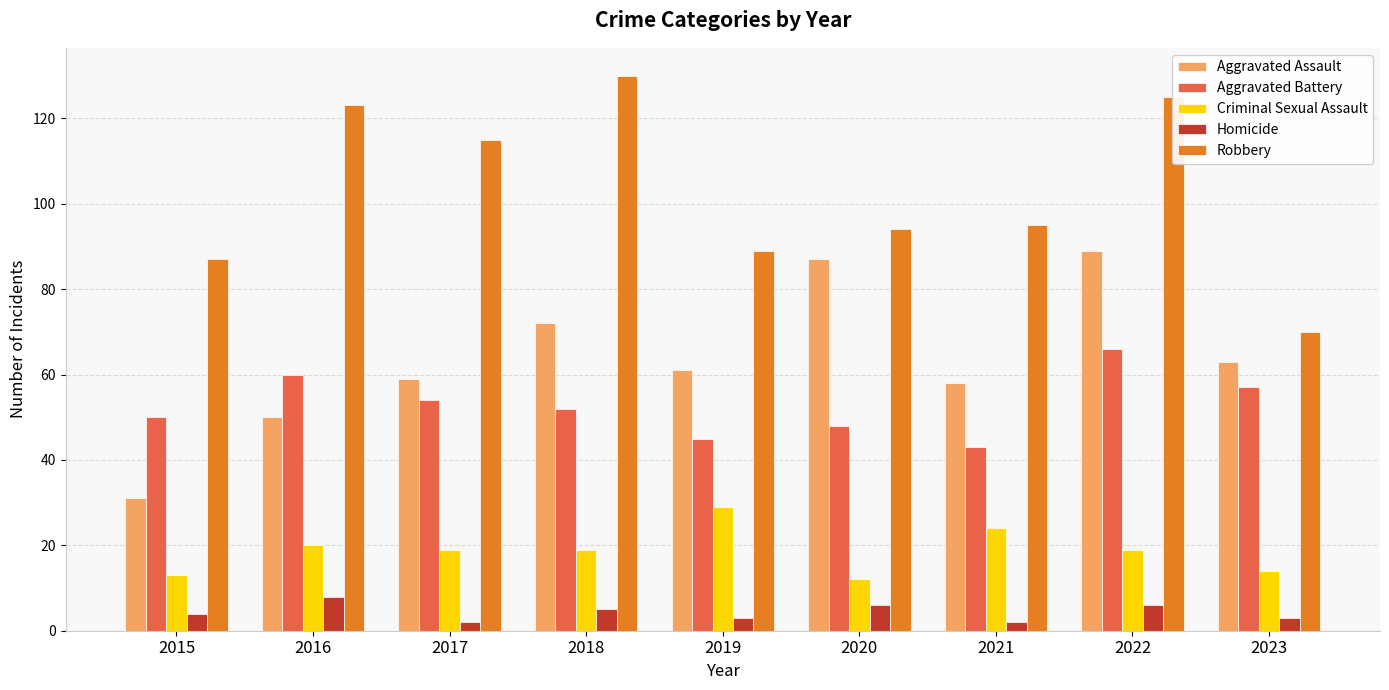

Which category has the highest value across all series?

2018